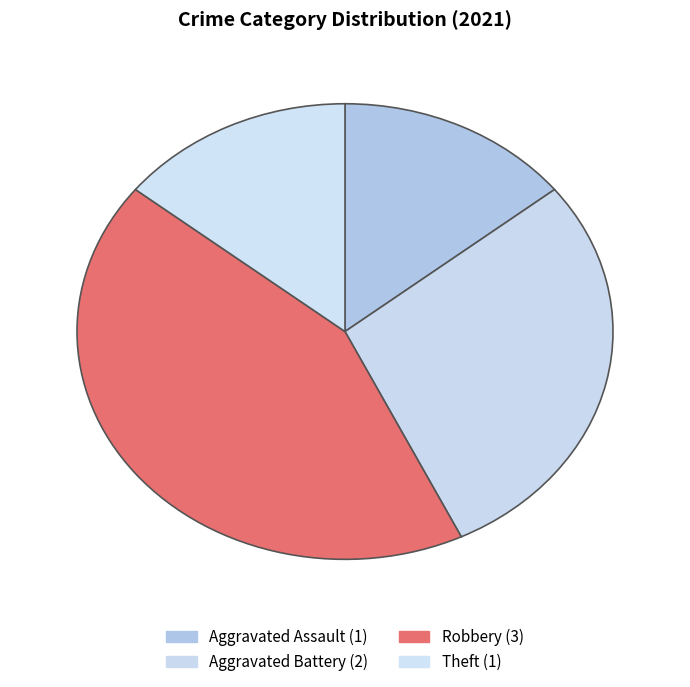

Is there a majority slice in this chart?

No